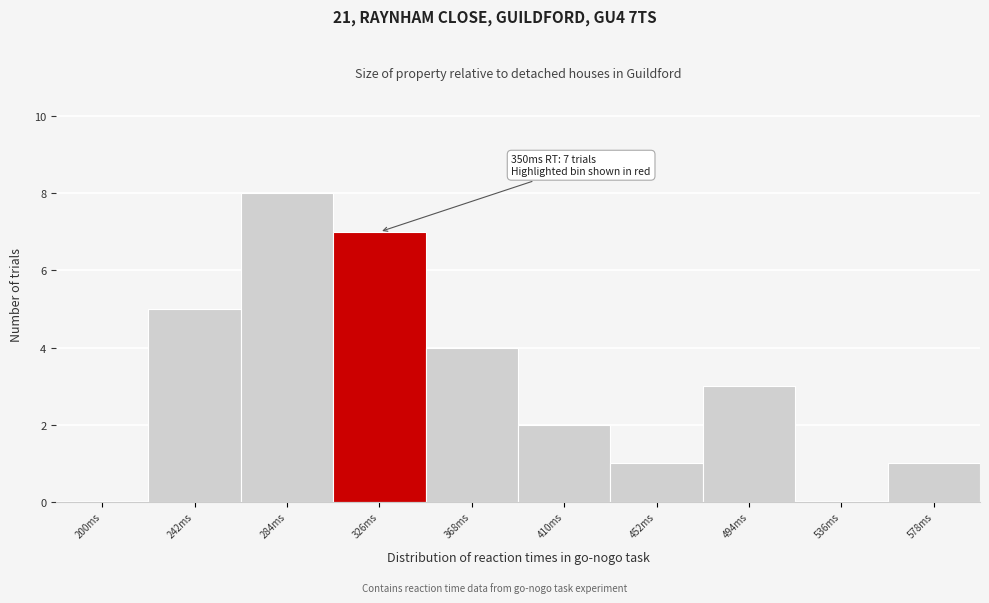

Reading right to left, transcribe all the data shown in this chart.

578ms=1	536ms=0	494ms=3	452ms=1	410ms=2	368ms=4	326ms=7	284ms=8	242ms=5	200ms=0